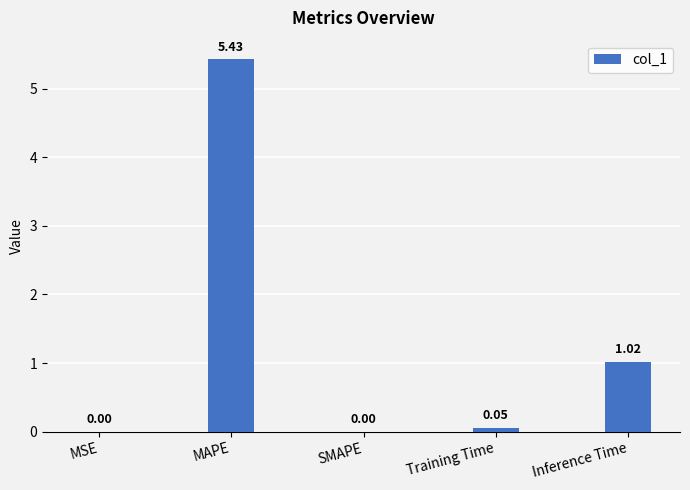

Count the number of values greater than 0.

4